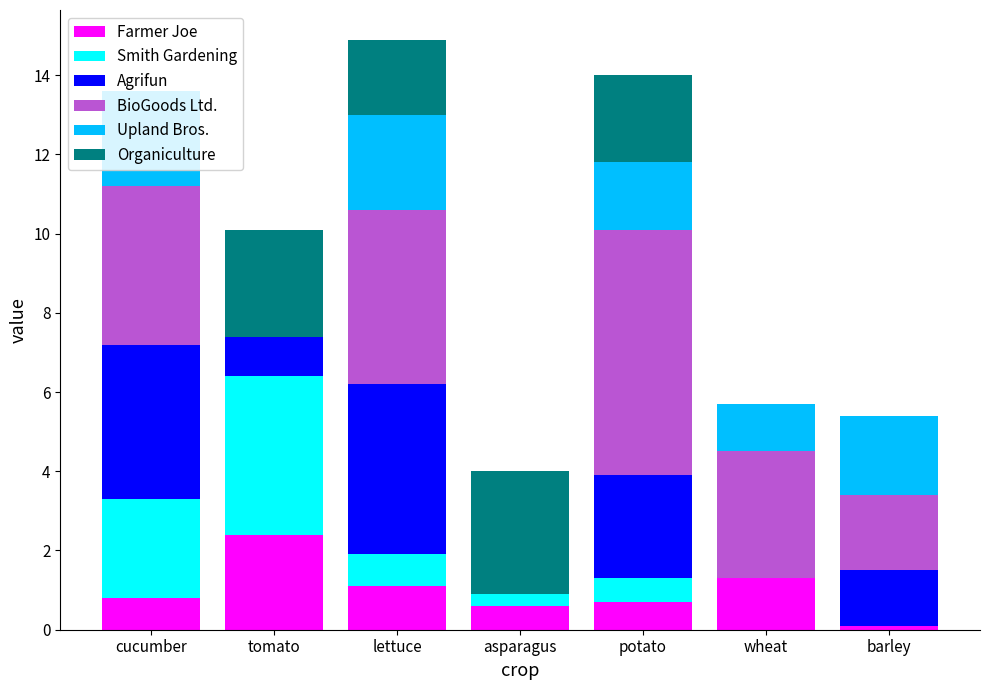

The value of Farmer Joe at potato is 0.7. True or false?

True